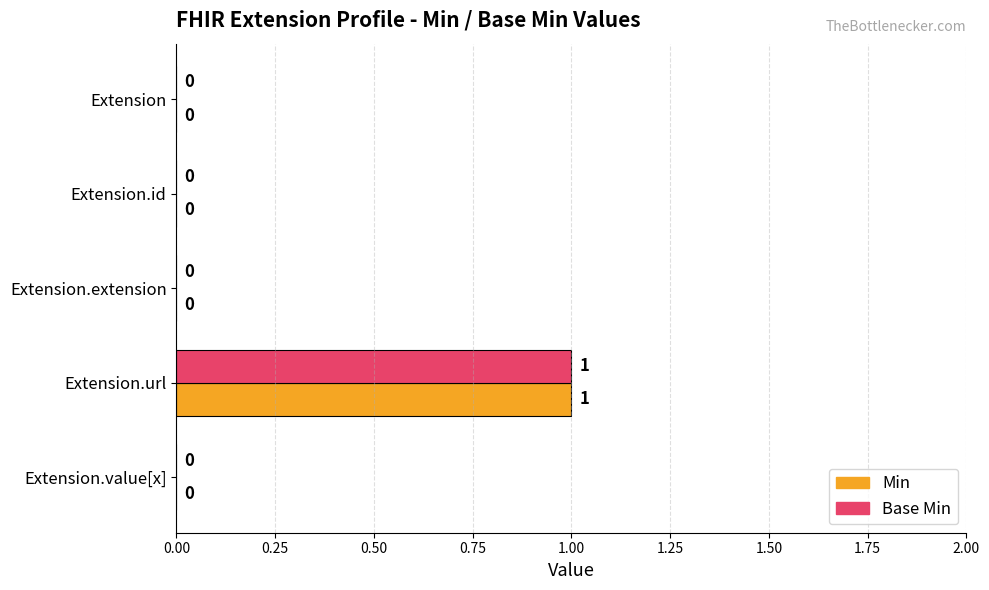

At which label does Min reach its peak?

Extension.url